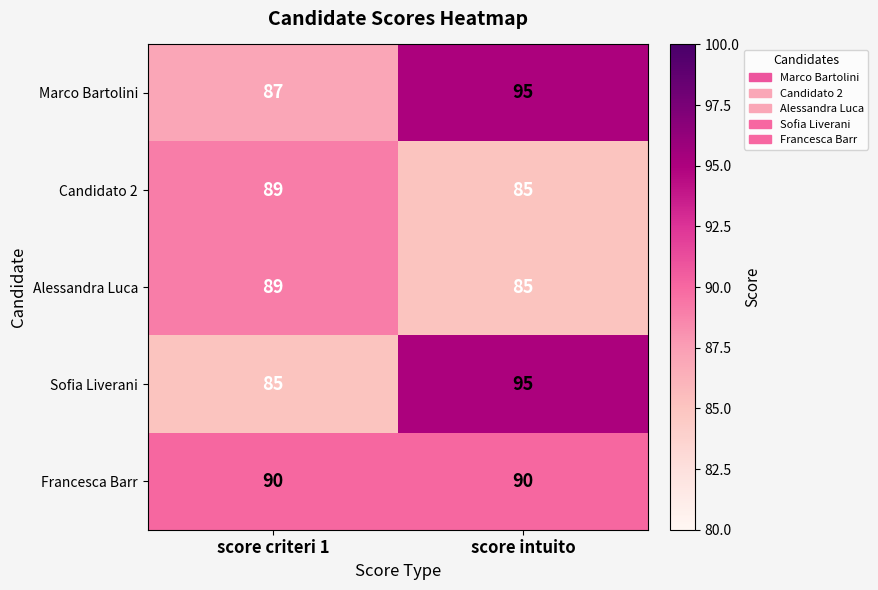

True or false: Alessandra Luca has a value of 85 at score intuito.

True